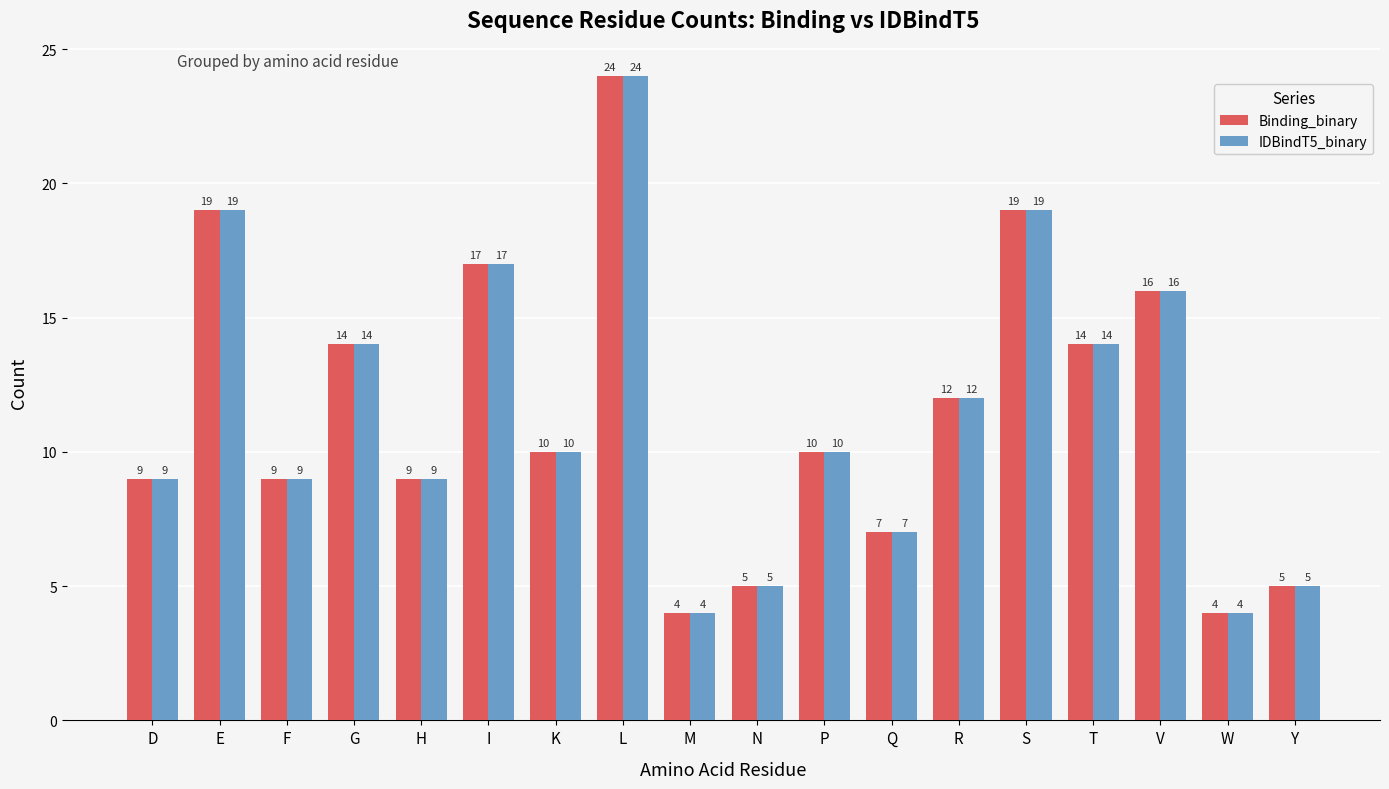

True or false: IDBindT5_binary has a value of 13 at P.

False